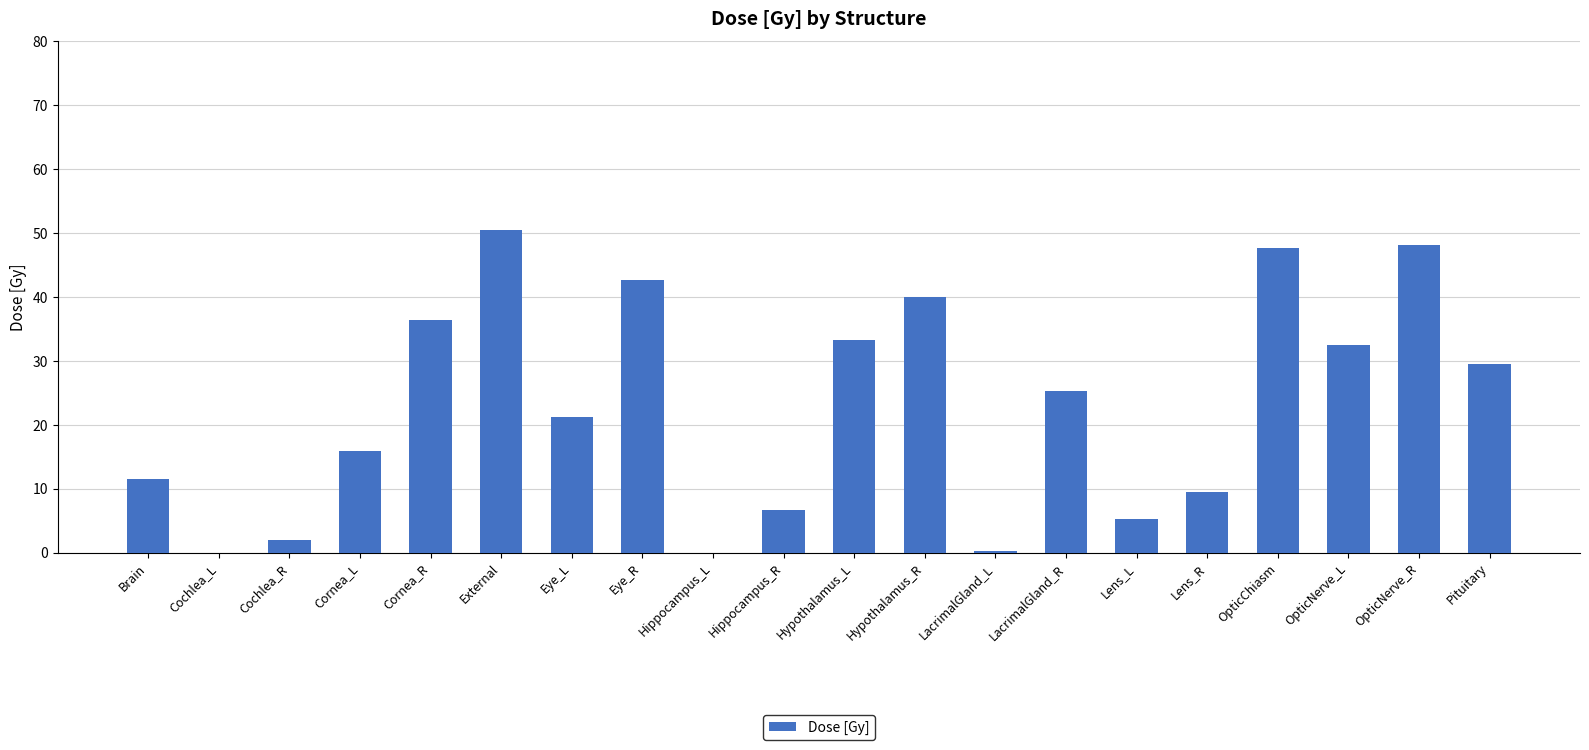

Between Hippocampus_L and Lens_L, which is larger?

Lens_L